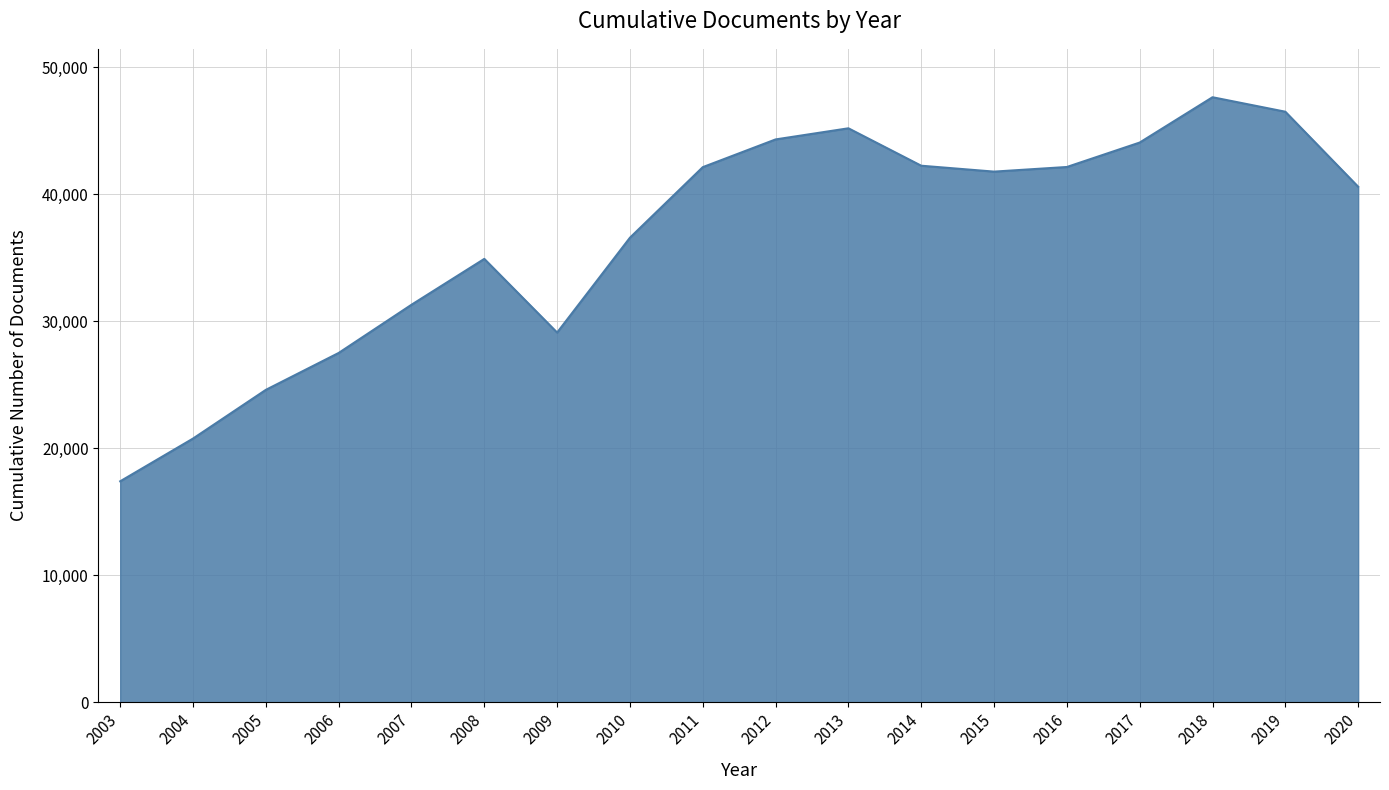

Which category has the highest value across all series?

2018